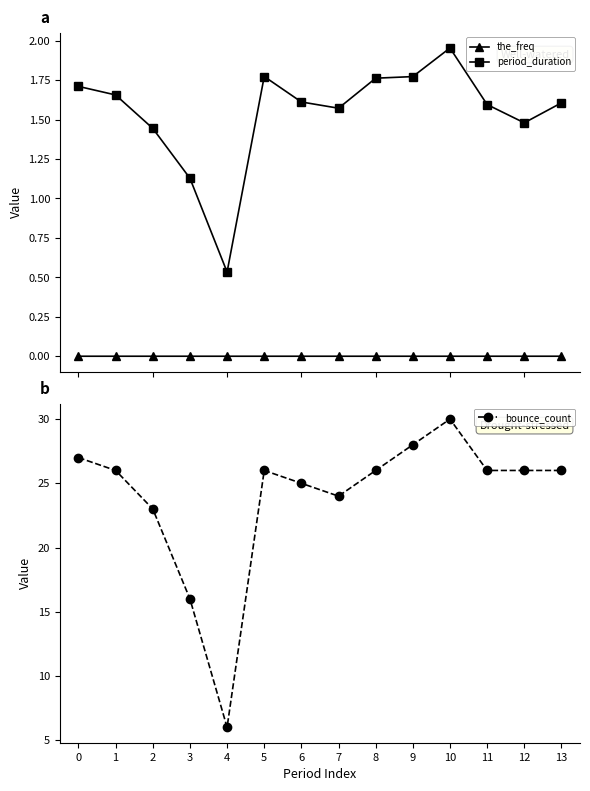

True or false: bounce_count and period_duration intersect in this chart.

False